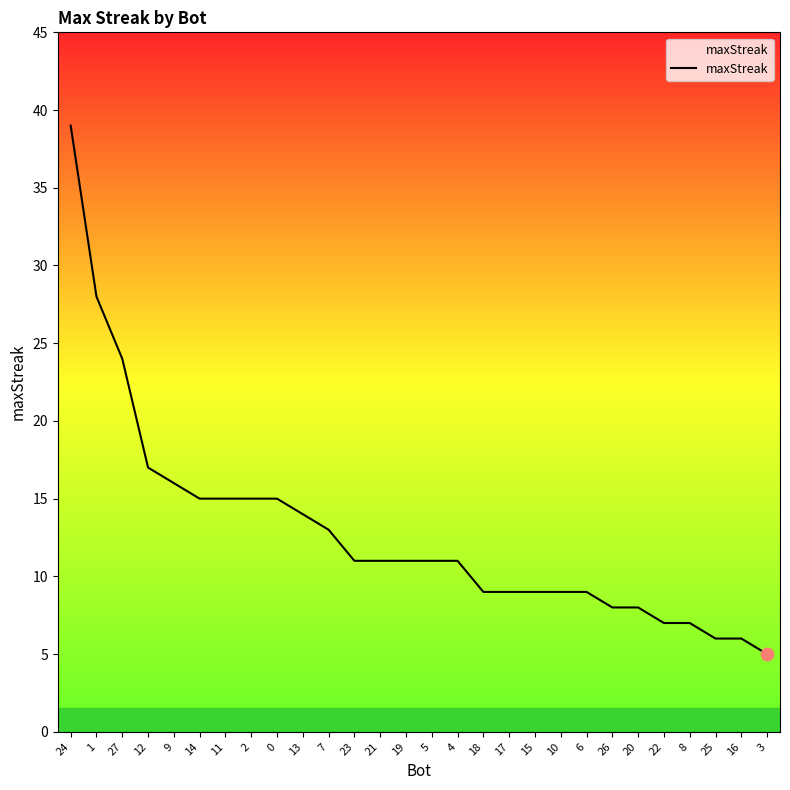

Which has a higher value, 5 or 20?

5